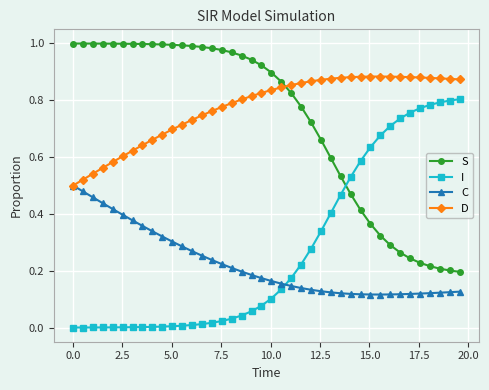

List the series in order of their peak value, highest first.

S, D, I, C